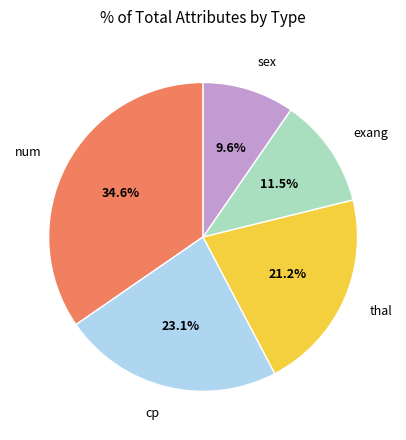

To the nearest percent, what is the difference between the largest and smallest slice percentages?

25%